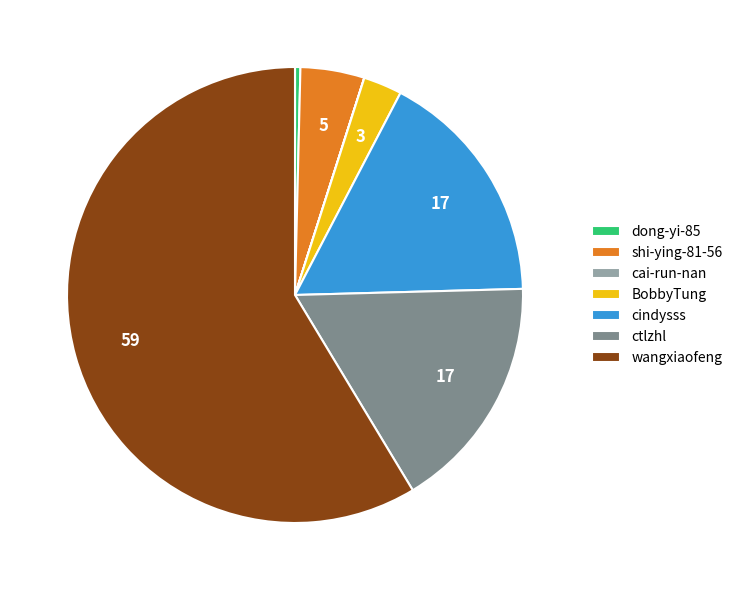

Which slice is the largest?

wangxiaofeng